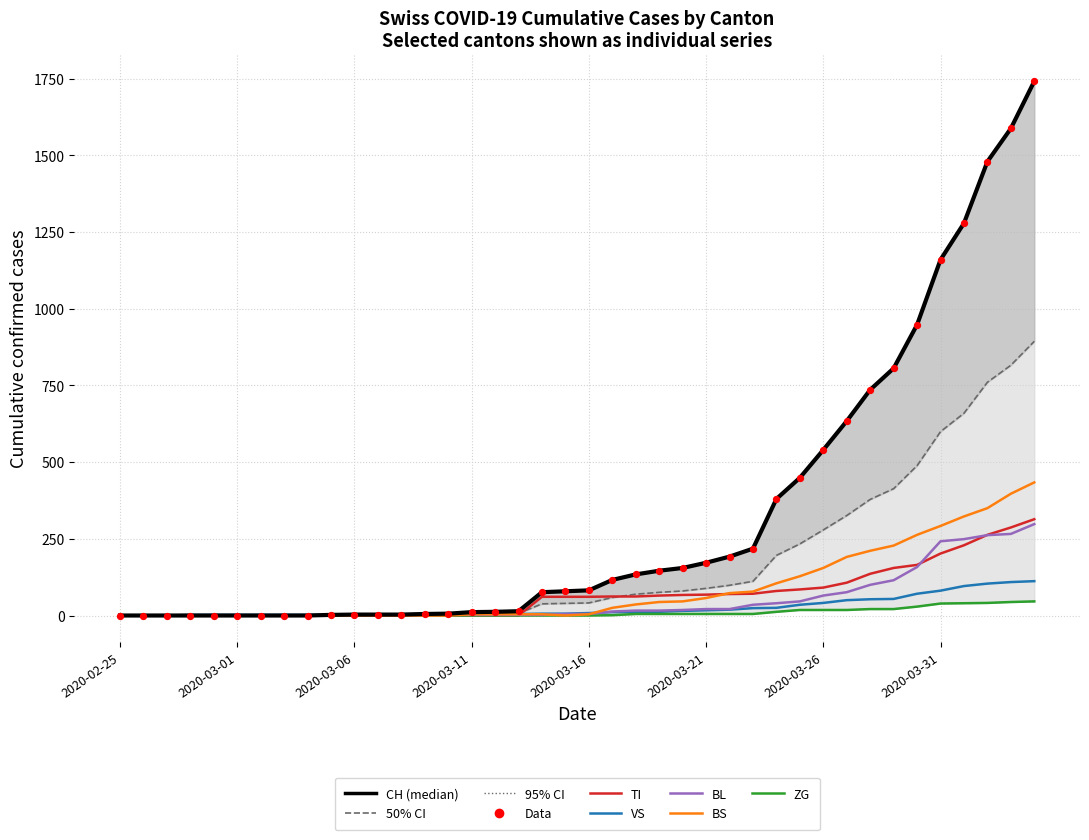

Is the value of BL at 2020-03-01 greater than the value of VS at 2020-03-27?

No